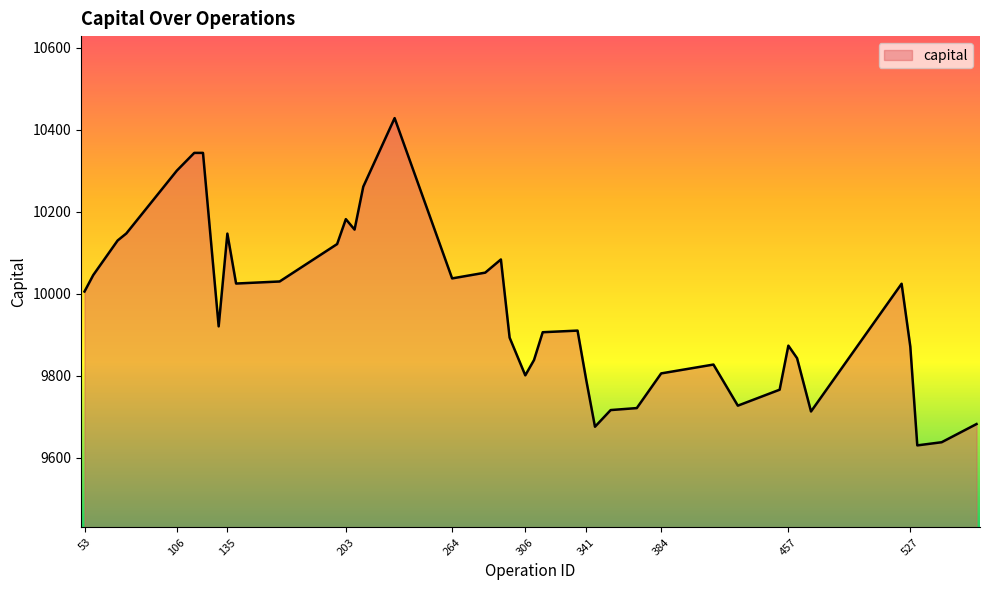

What is the greatest value displayed?

10428.9